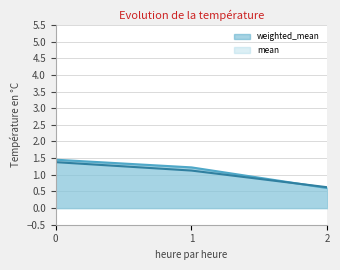

How many weighted_mean values are between 0 and 1?

1